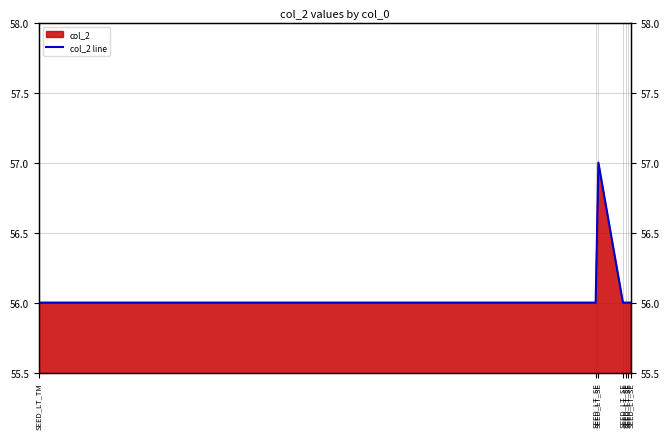

The chart shows a value of 57 at SEED_LT_SE. True or false?

True